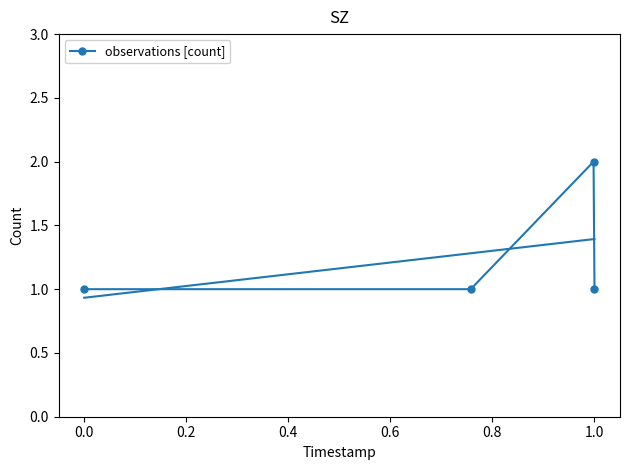

True or false: observations [count] has more than 2 points higher than both neighbors.

False